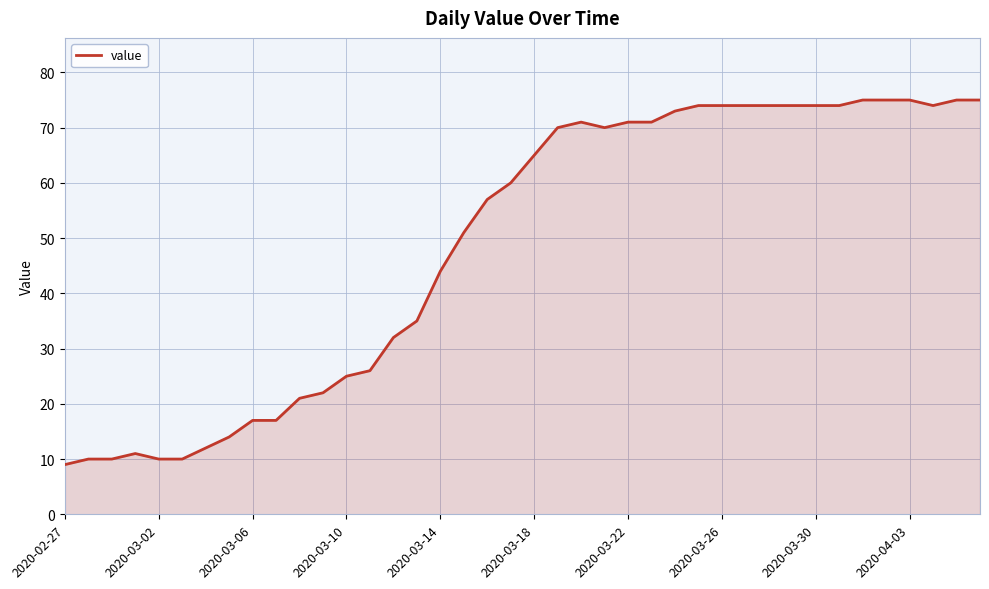

What is the difference between the maximum and minimum values?

66